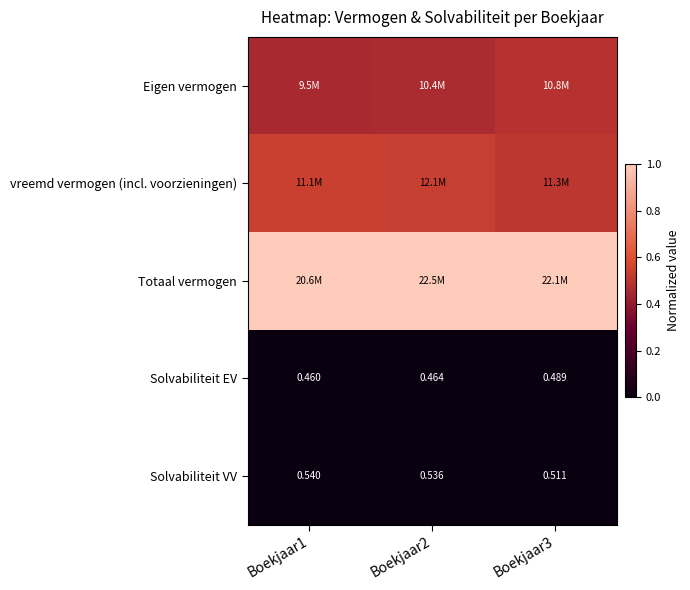

What is the difference between the highest and lowest values at Boekjaar3?

1.0